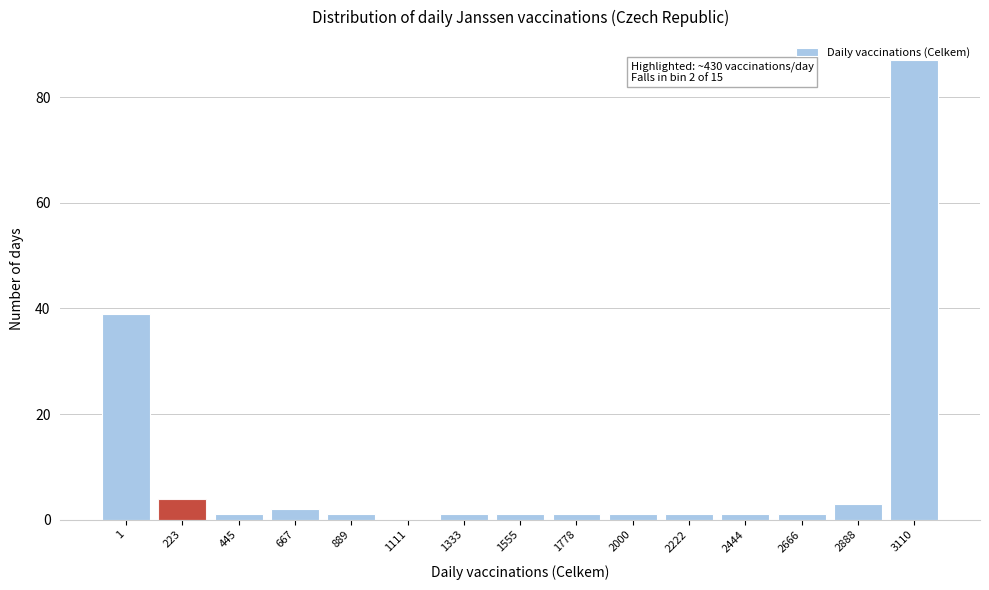

What is the approximate value at 2888?

3